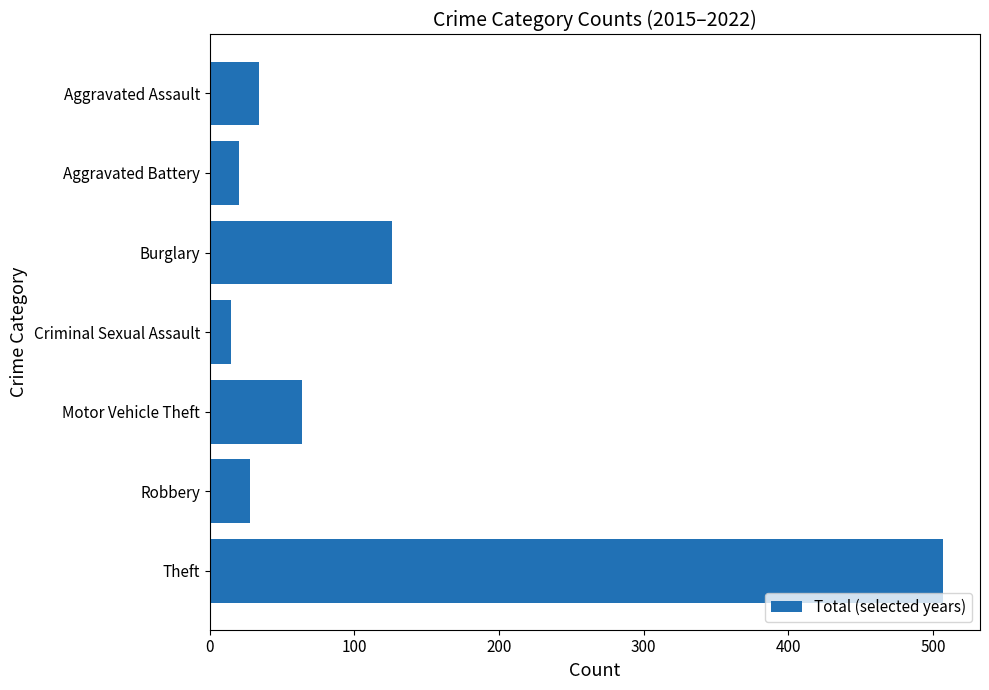

Where is the data nearest to the value 261?

Burglary